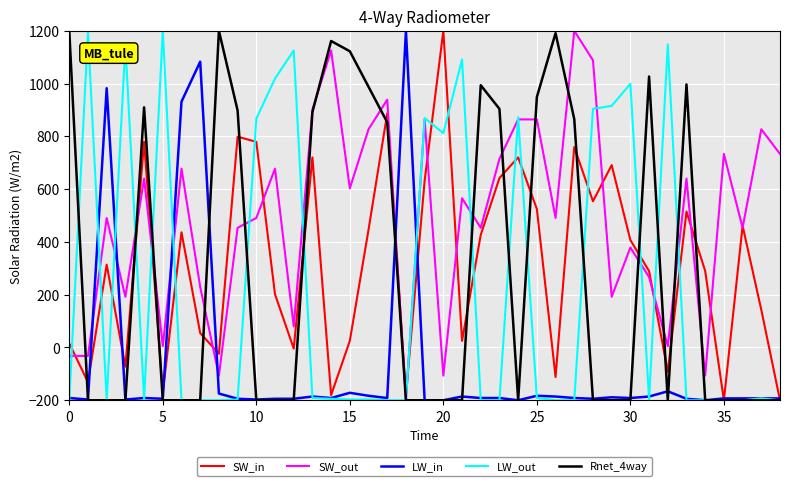

How many categories are shown in the chart?

39